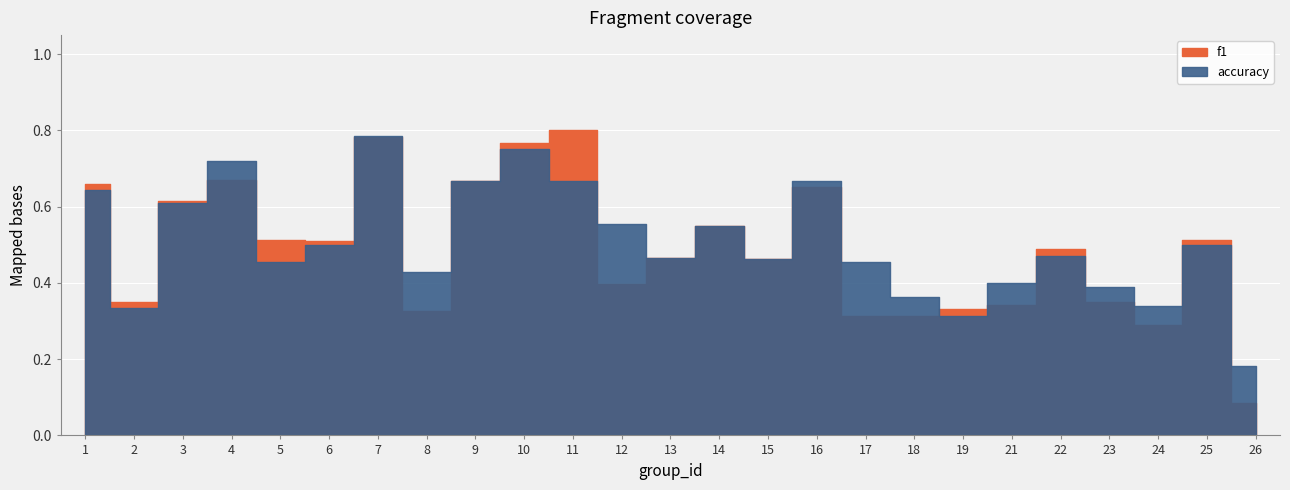

True or false: f1 and accuracy intersect in this chart.

True